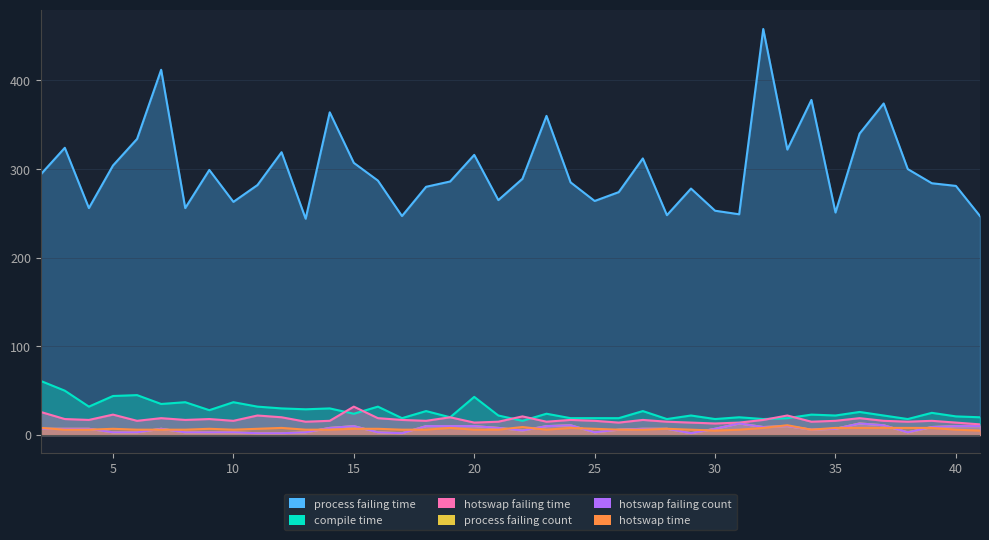

True or false: hotswap_failing_count and hotswap_failing_time cross at least once.

False